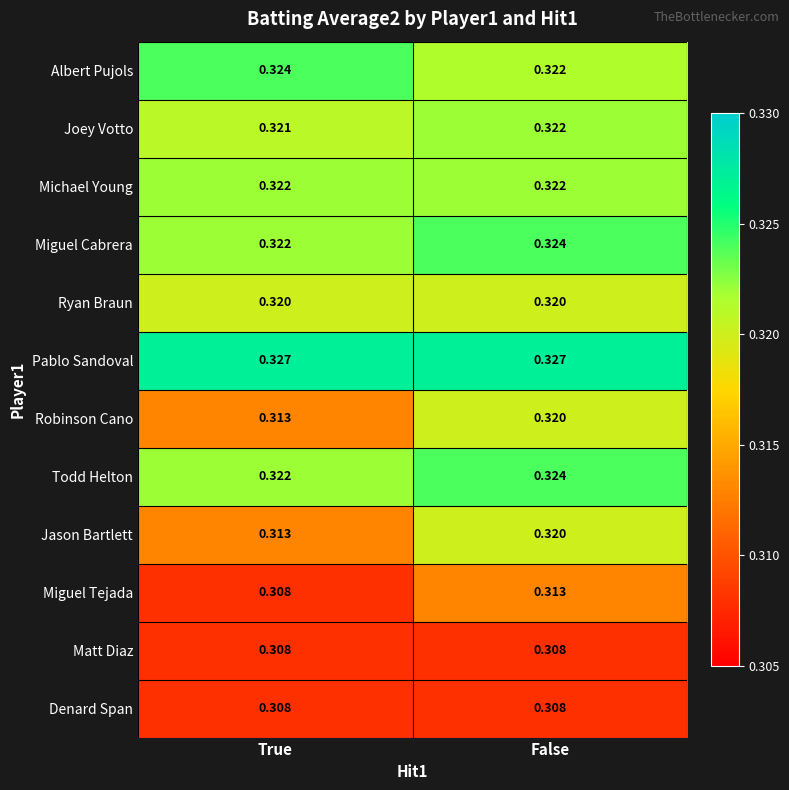

Which series has the largest total across all categories?

Pablo Sandoval